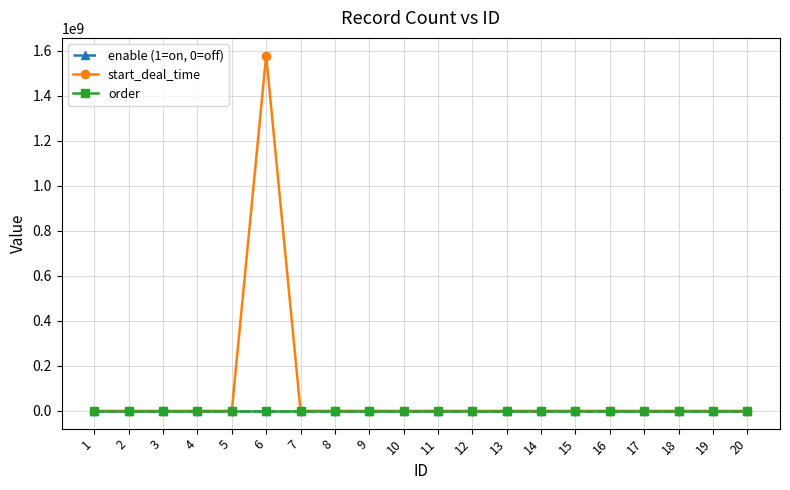

What is the greatest value displayed?

1577143800